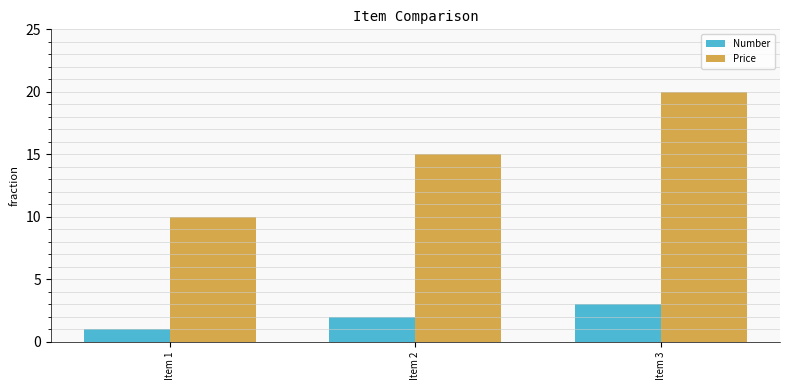

What value does the Price series have at Item 3, to the nearest 10?

20